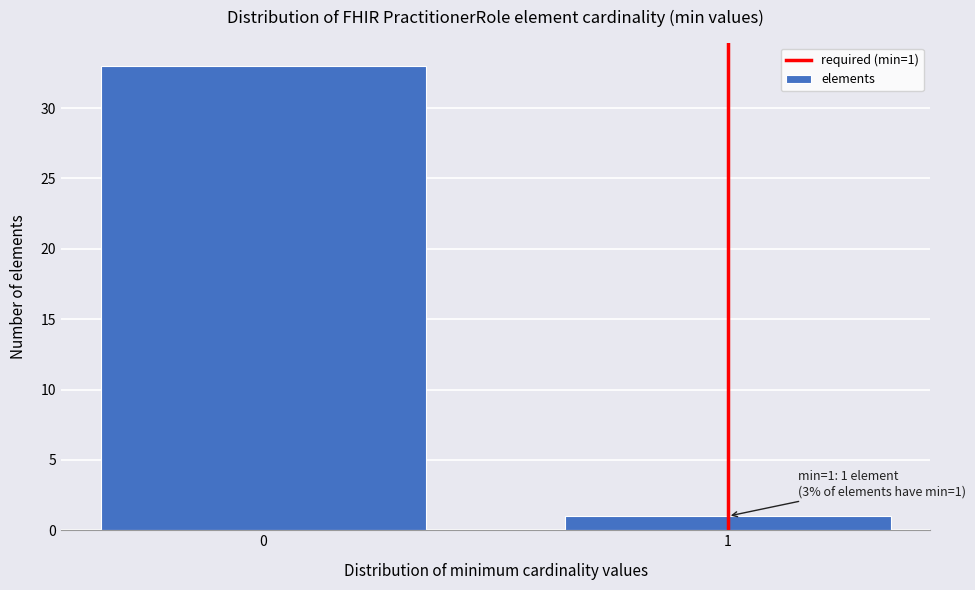

Reading left to right, list all the values displayed in this chart.

33	1